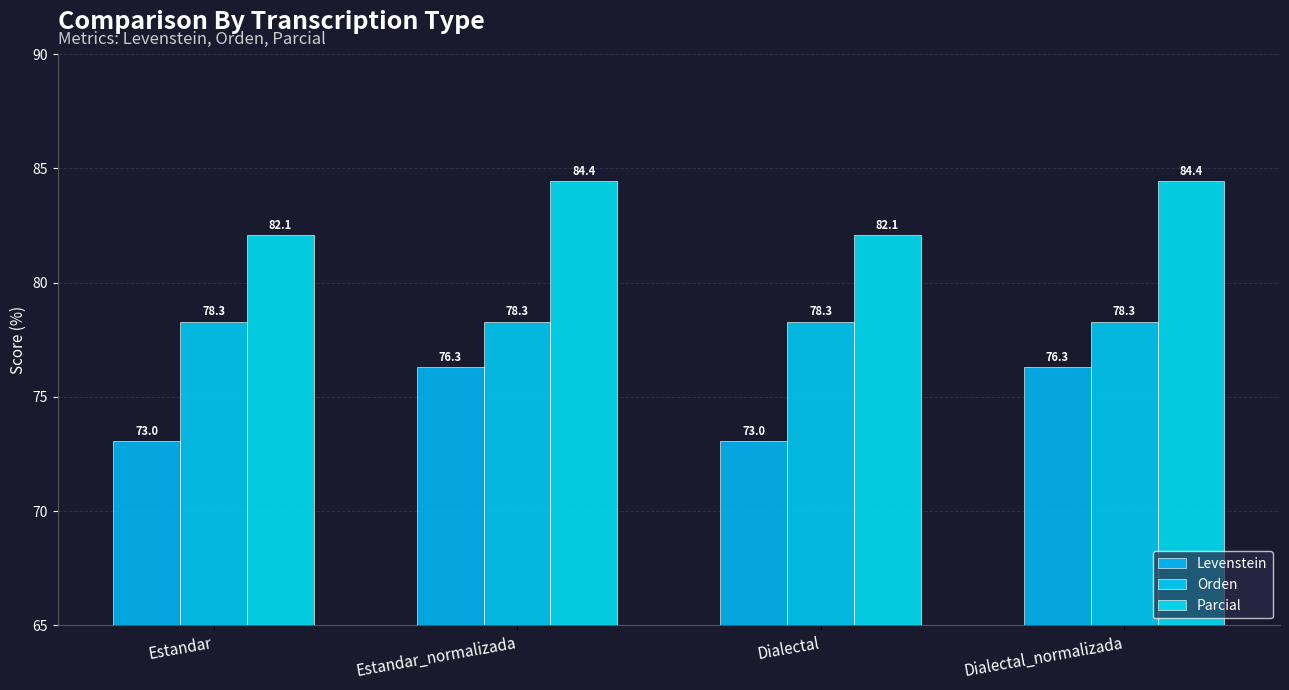

What is the lowest value of the Parcial series?

82.1